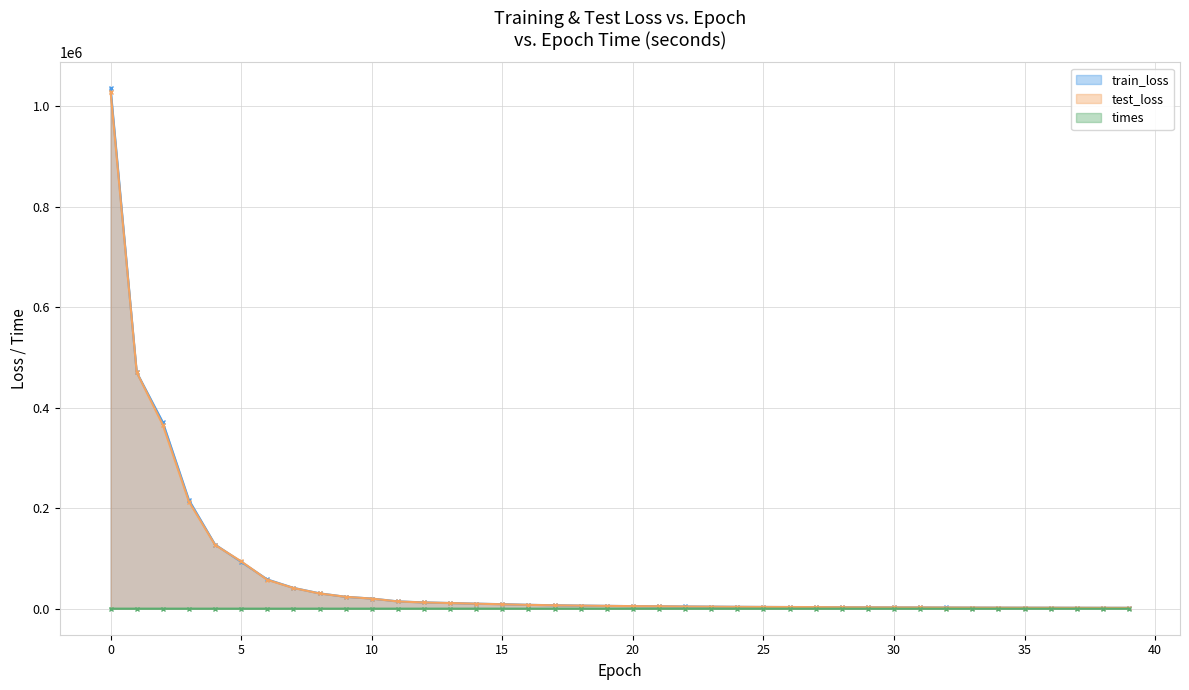

What is the highest value of the test_loss series?

1028435.4